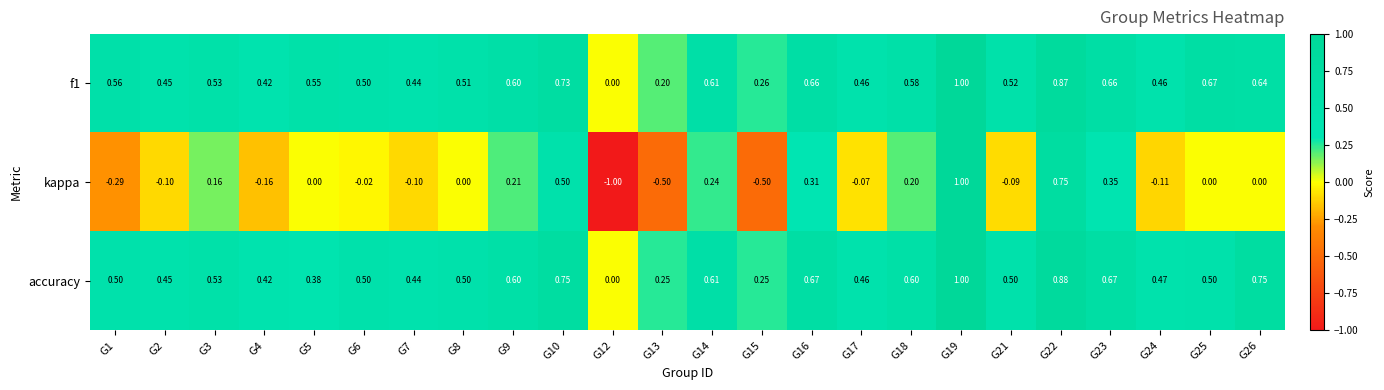

Which series has the largest range (max minus min)?

kappa